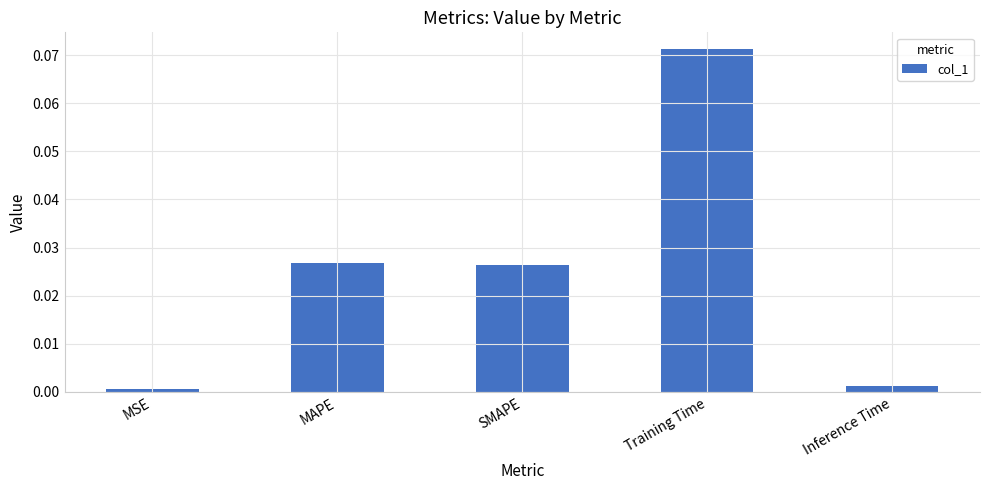

What is the label of the 5th bar from the left?

Inference Time